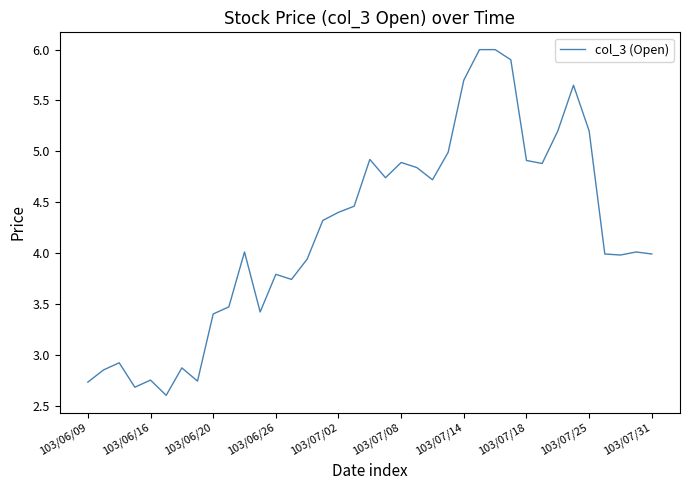

What is the minimum value shown in the chart?

2.6